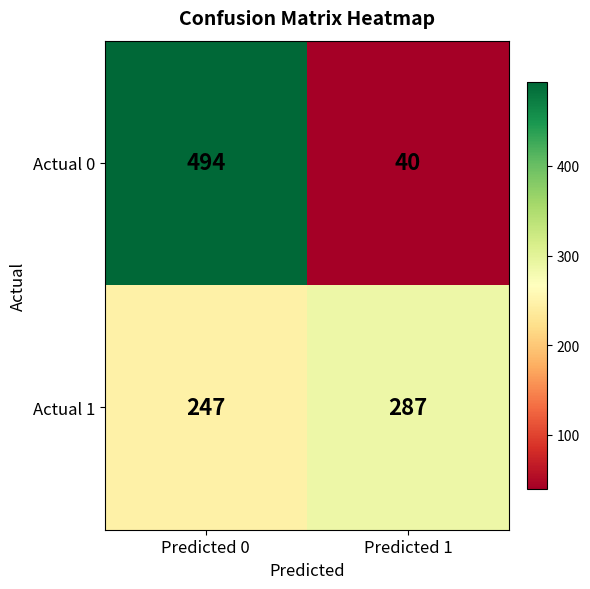

Which series has the widest spread of values?

Actual 0